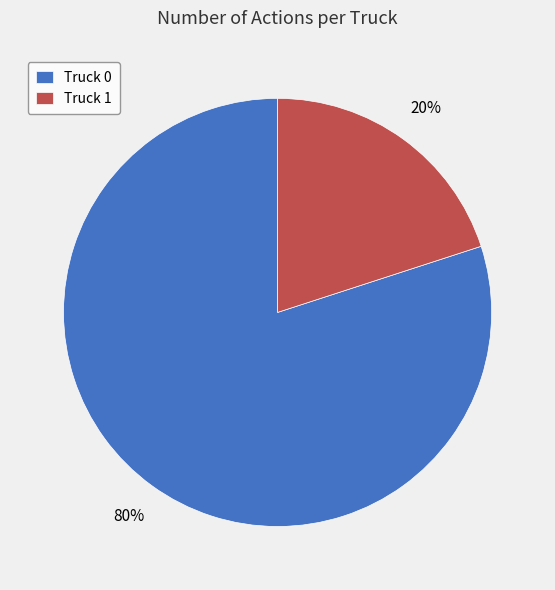

To the nearest percent, what is the difference between the Truck 1 and Truck 0 slice percentages?

60%